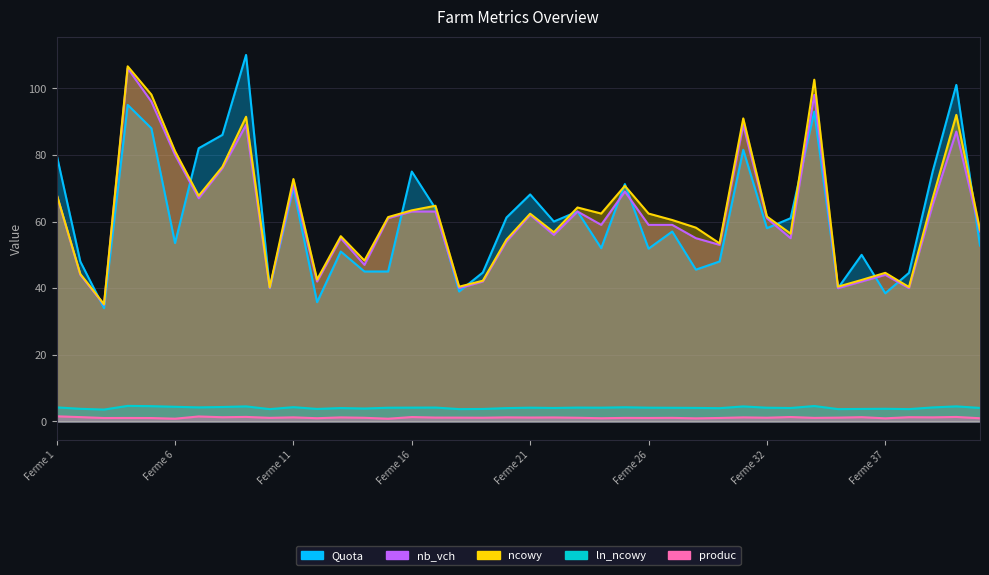

At which category does Quota reach its first local valley?

Ferme 3